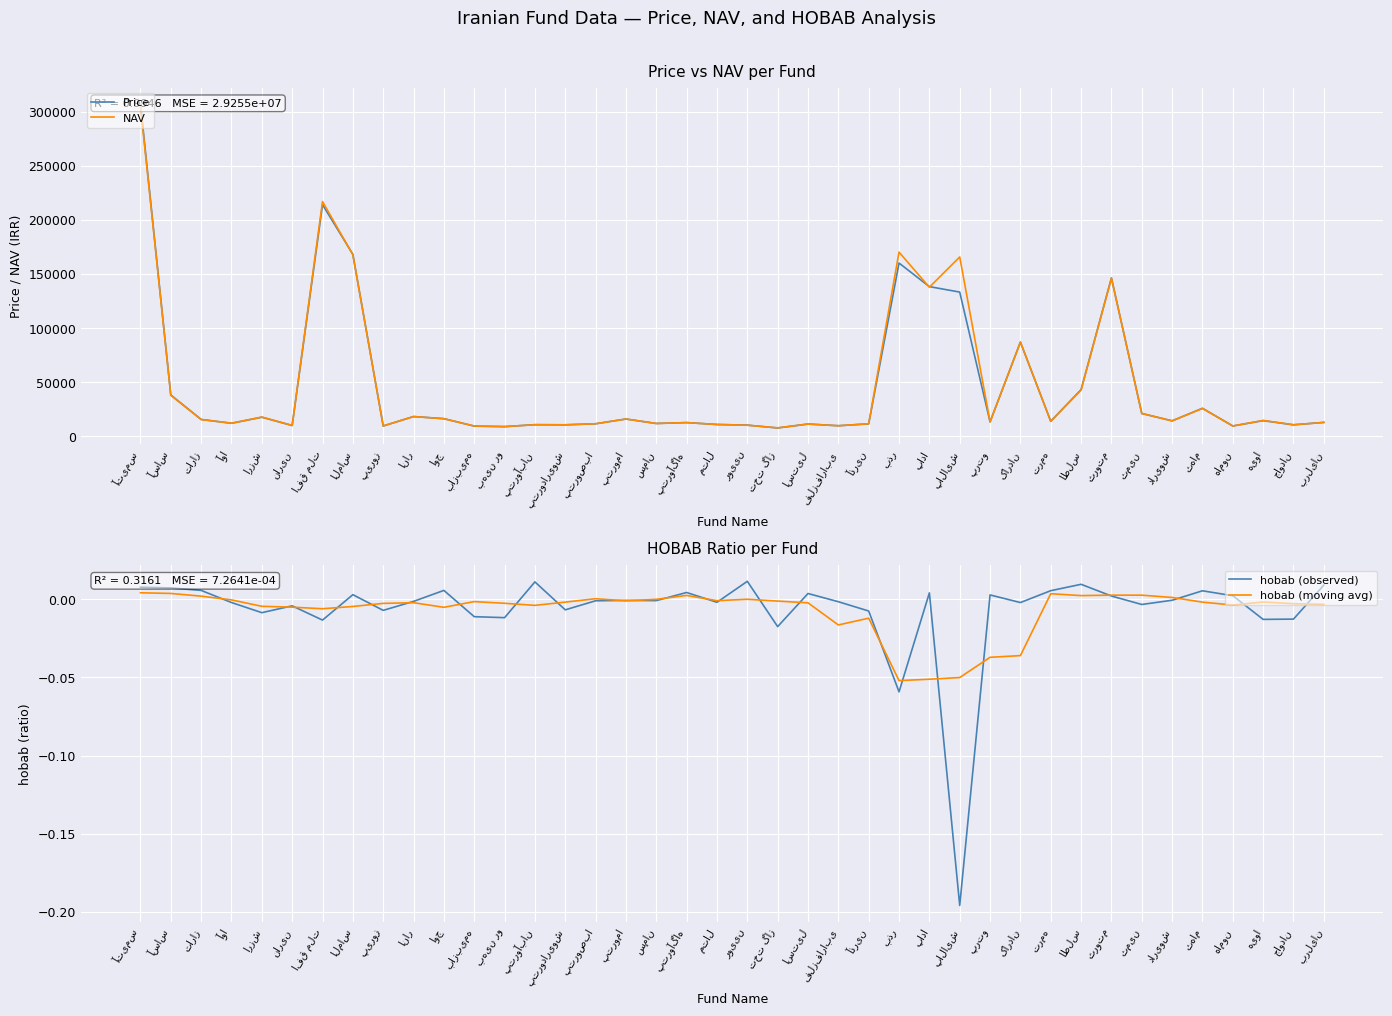

Is it true that Price equals 12093.0 at آوا?

True